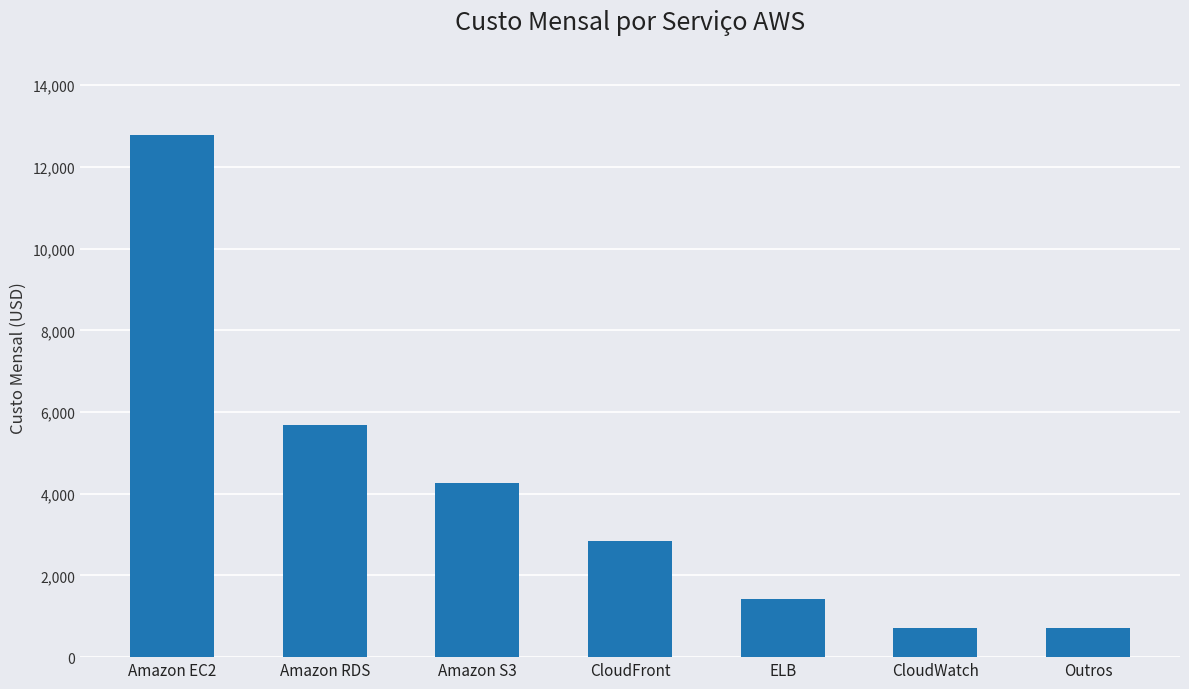

What is the label of the 3rd bar from the right?

ELB